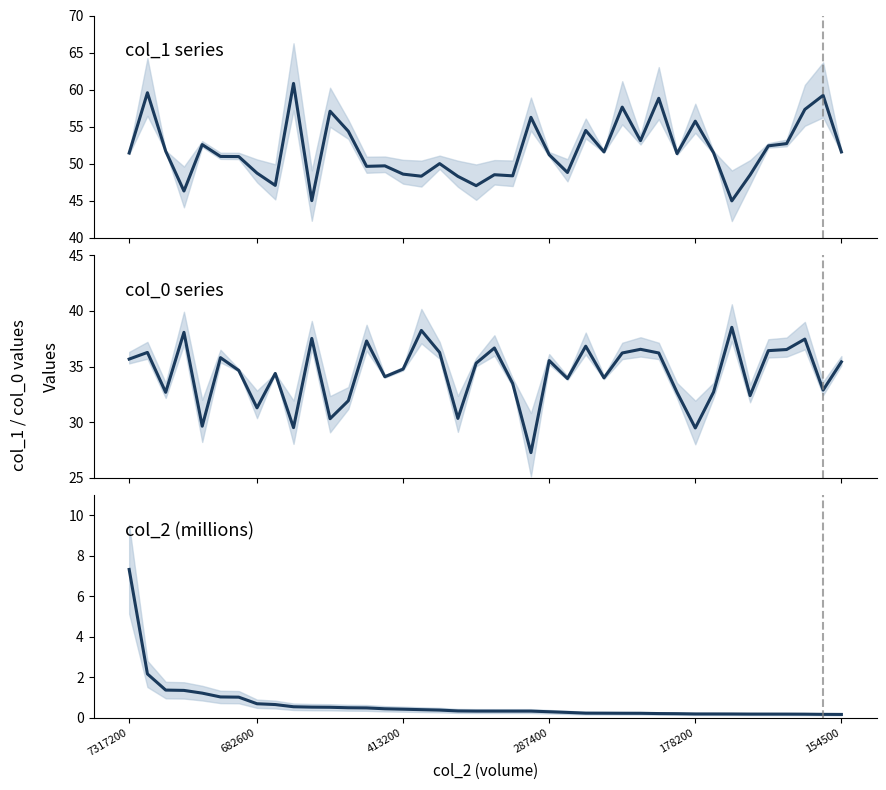

What is the lowest value of the col_2 (M) series?

0.2